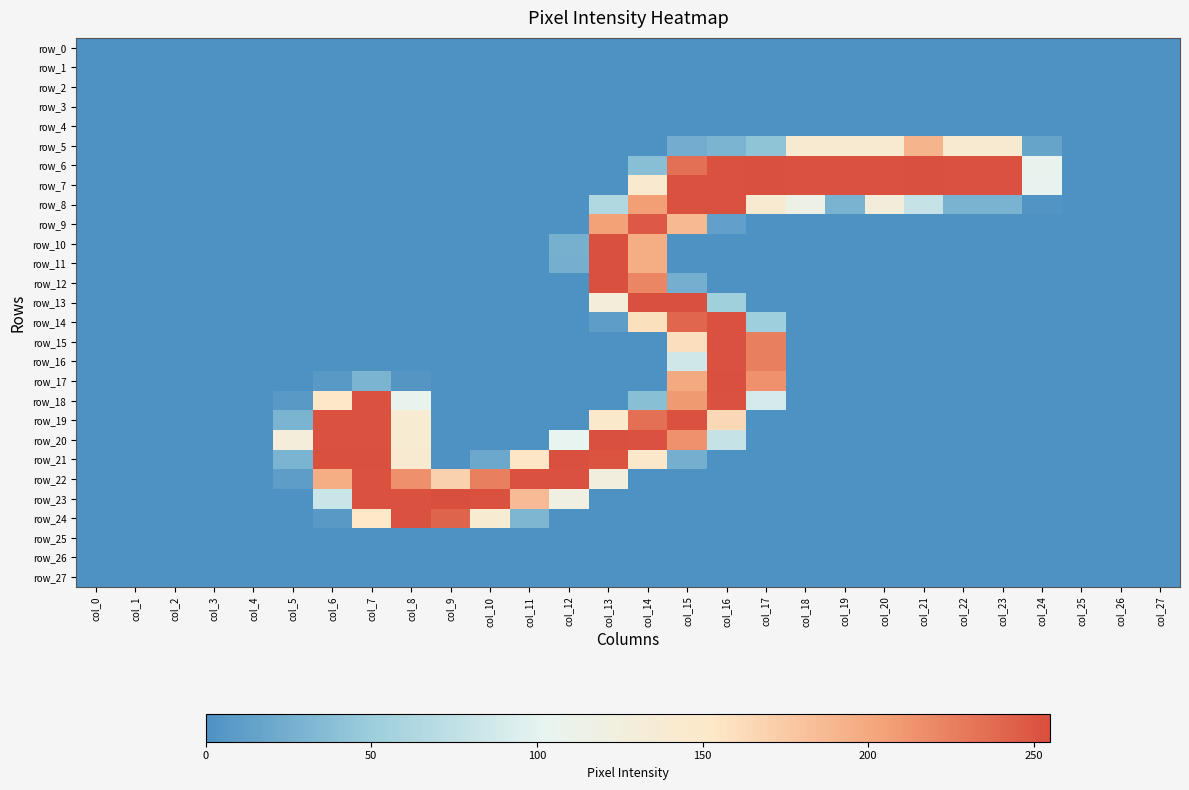

Rank the categories by row_11 value from highest to lowest.

col_13, col_14, col_12, col_0, col_1, col_2, col_3, col_4, col_5, col_6, col_7, col_8, col_9, col_10, col_11, col_15, col_16, col_17, col_18, col_19, col_20, col_21, col_22, col_23, col_24, col_25, col_26, col_27